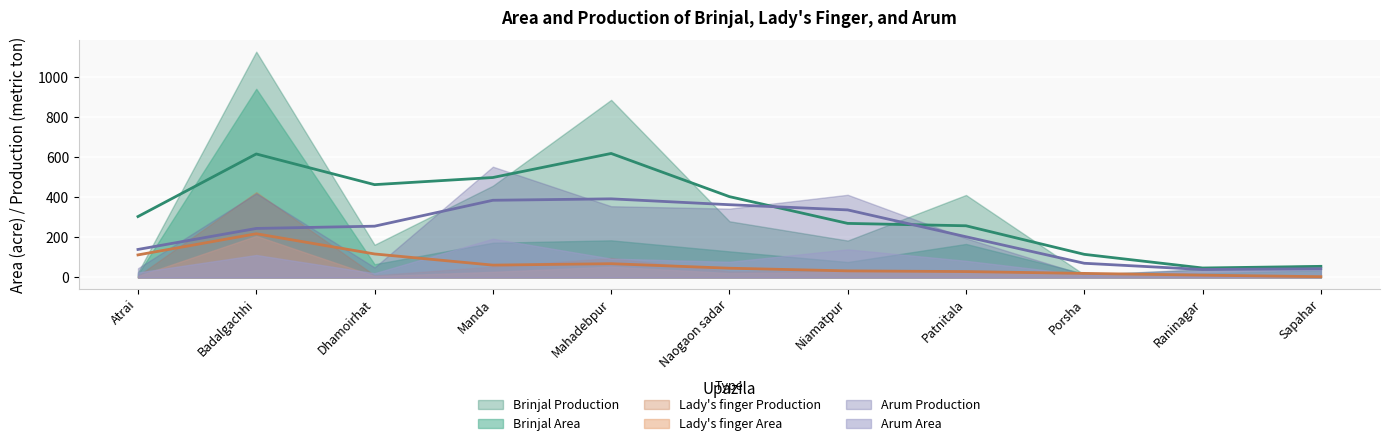

At which category is the sum across all series the highest?

Badalgachhi